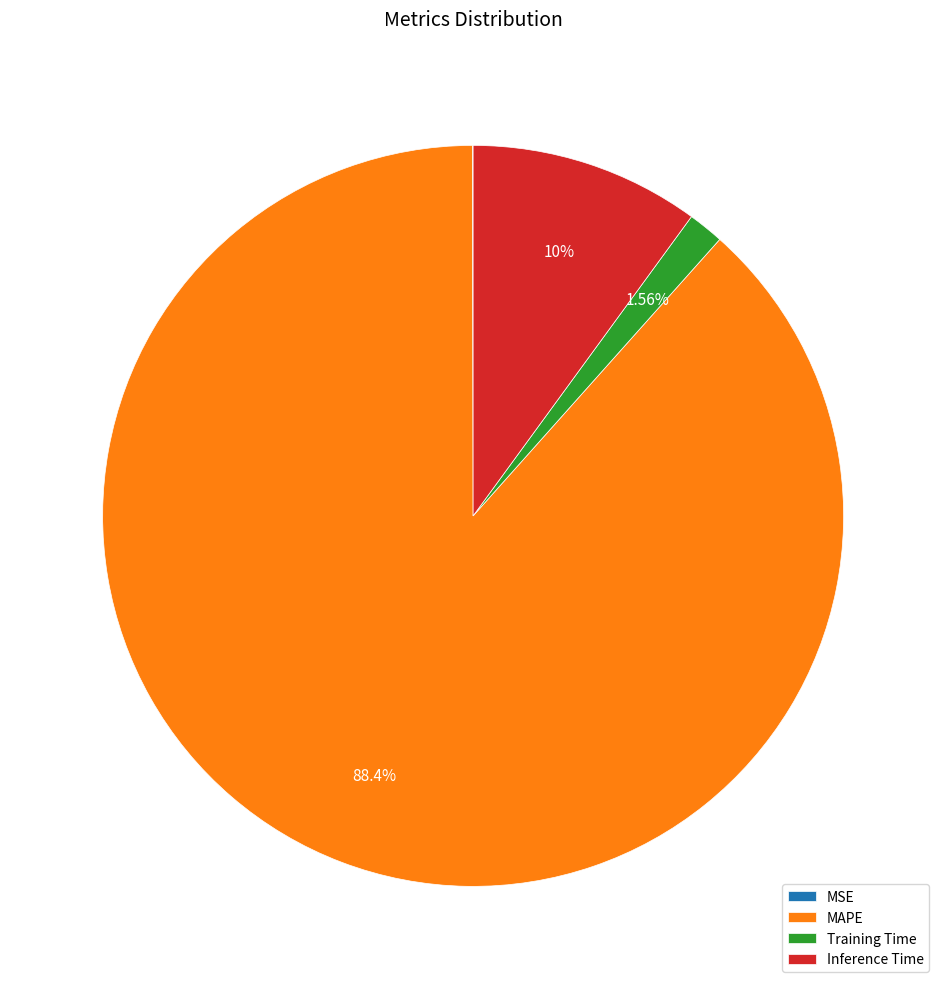

Between MAPE and Inference Time, which is larger?

MAPE